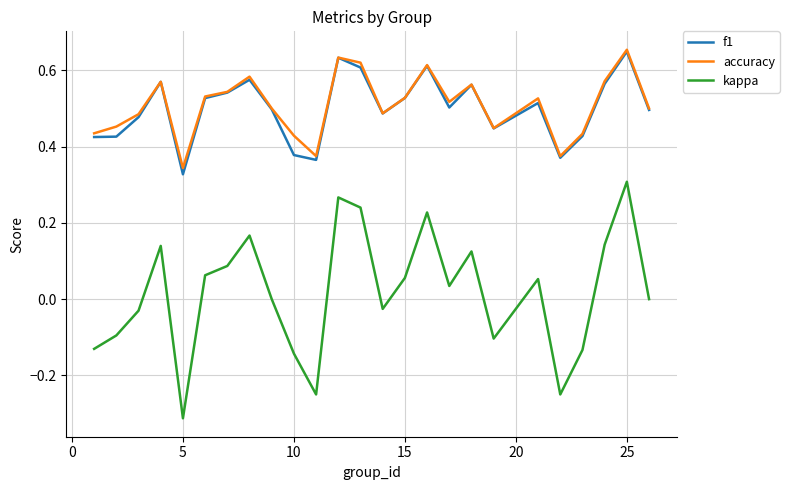

True or false: kappa and f1 intersect in this chart.

False